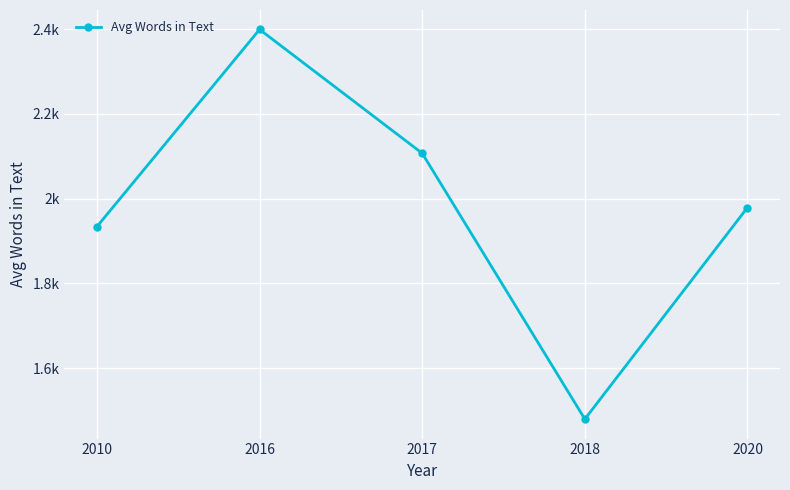

What is the difference between the maximum and minimum values?

919